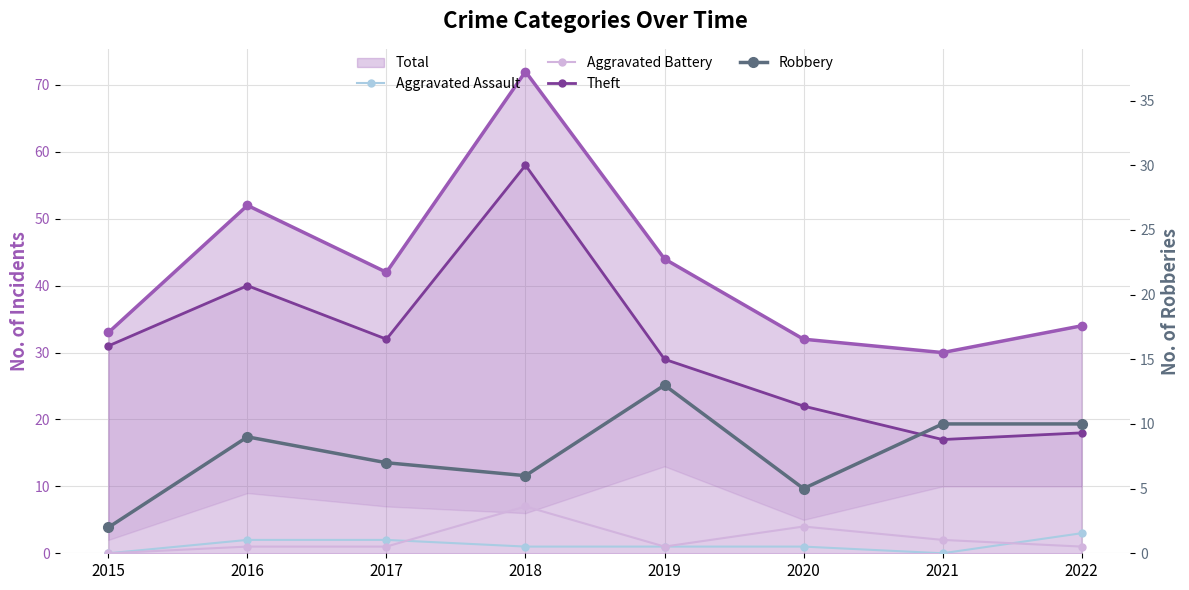

The value of Aggravated Assault at 2020 is 1. True or false?

True